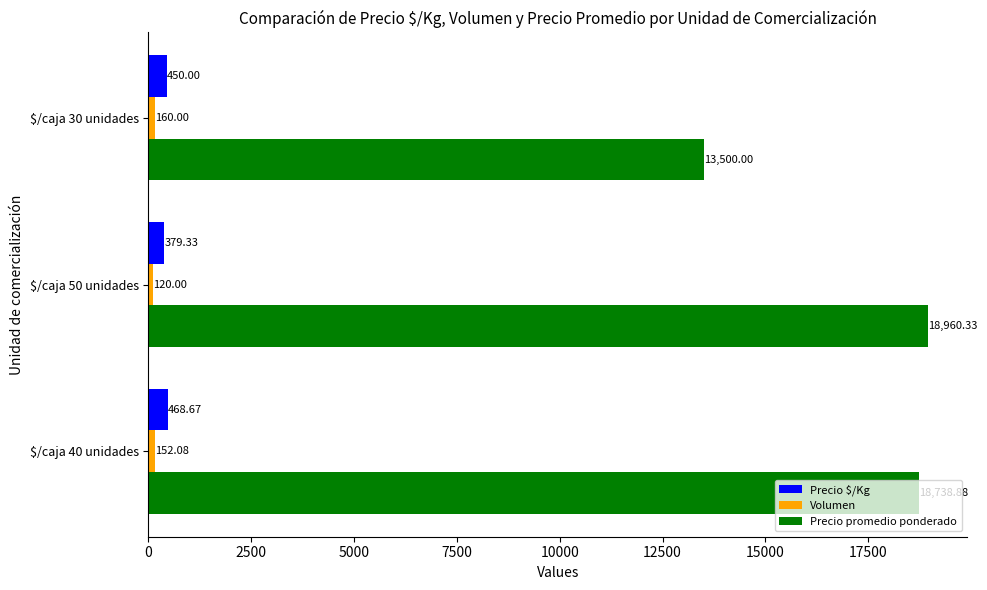

At how many categories does at least one series exceed 7641?

3